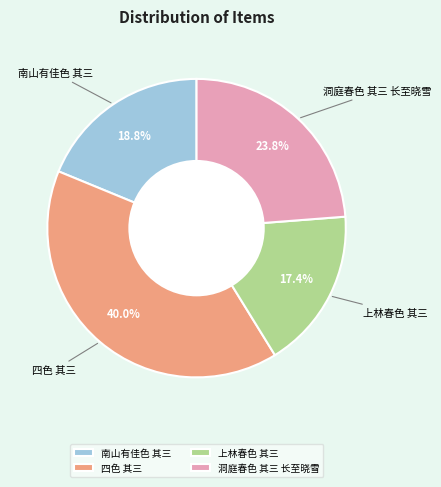

Count the number of slices in the pie.

4